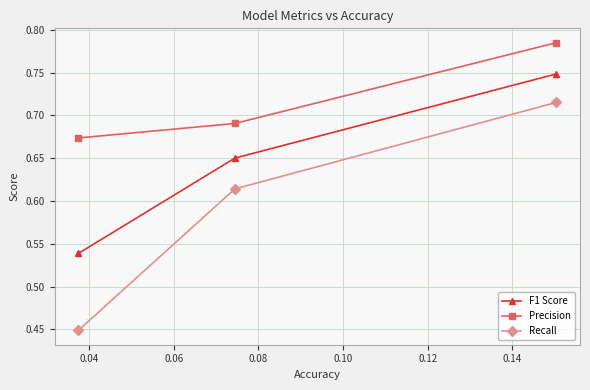

Which series has the largest range (max minus min)?

Recall